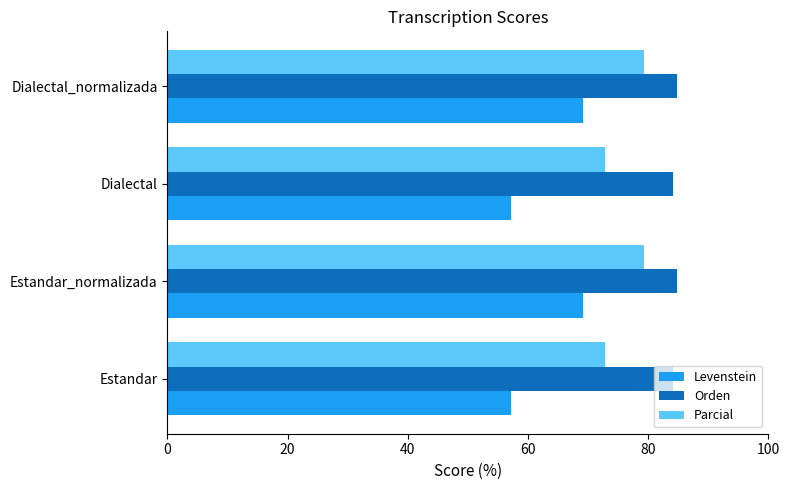

List the series in order of their peak value, highest first.

Orden, Parcial, Levenstein